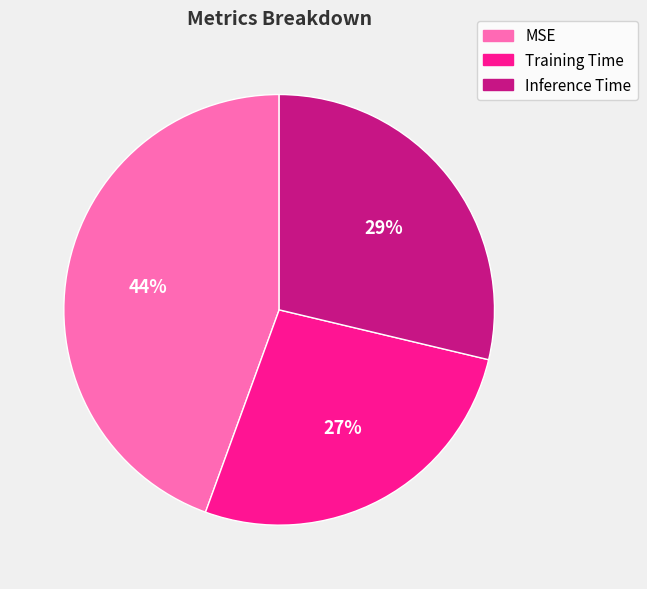

To the nearest percent, what is the difference between the Inference Time and Training Time slice percentages?

2%